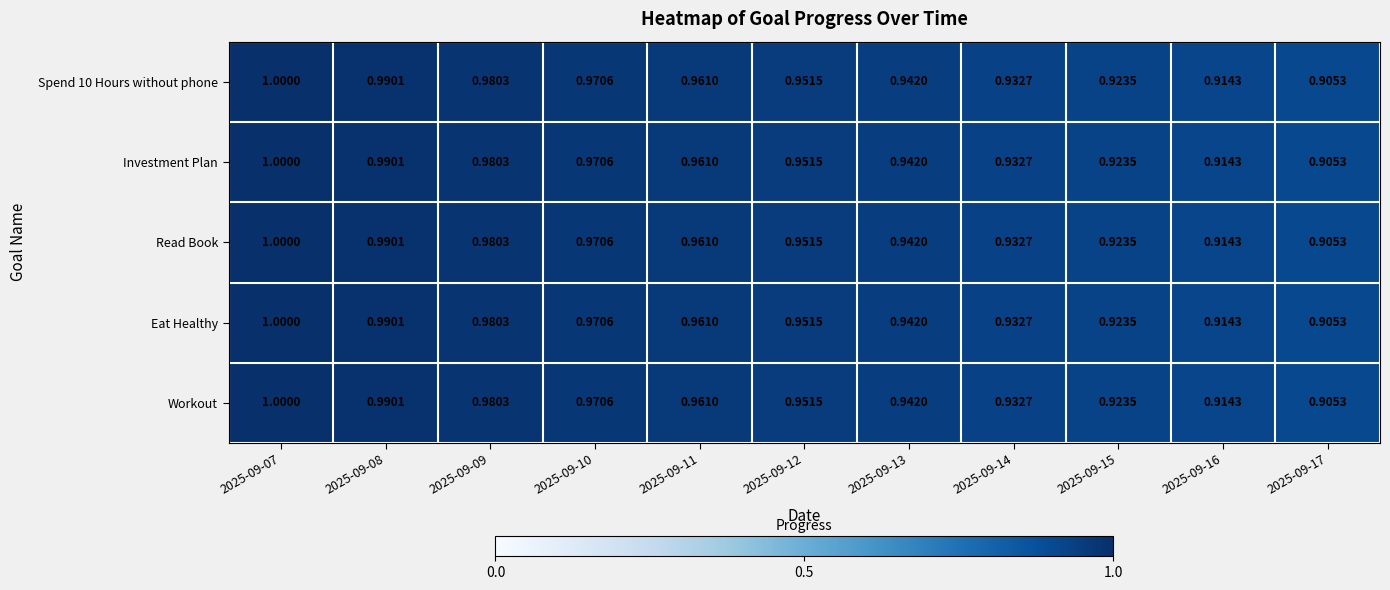

Is the value of Spend 10 Hours without phone at 2025-09-09 greater than the value of Workout at 2025-09-17?

Yes